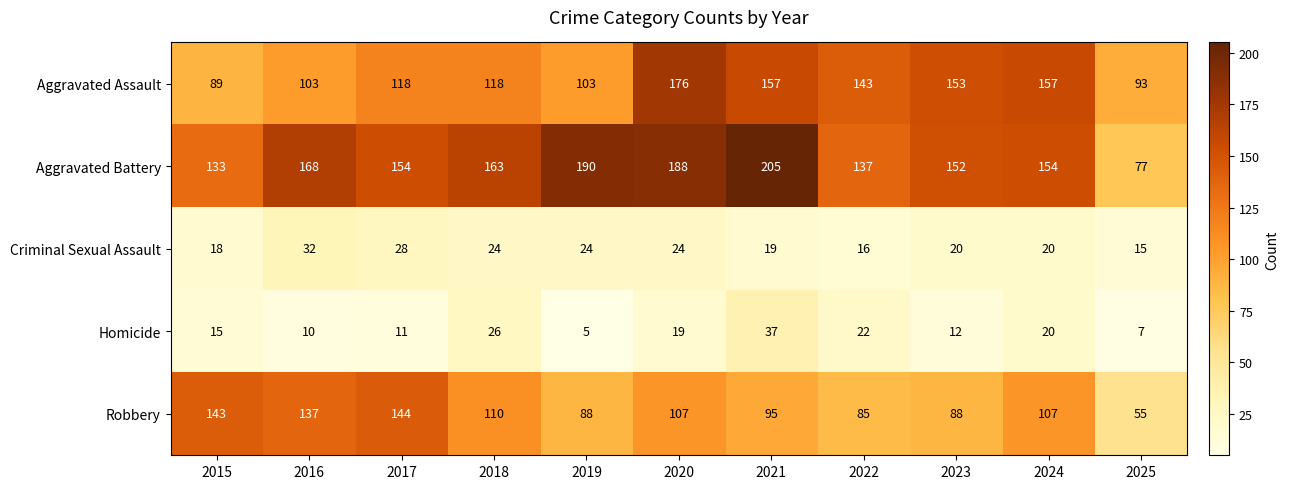

The Aggravated Battery series shows 152 at 2023. True or false?

True